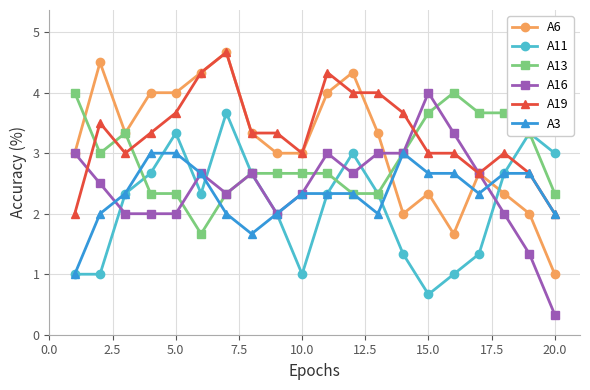

True or false: A11 has more than 1 points higher than both neighbors.

True